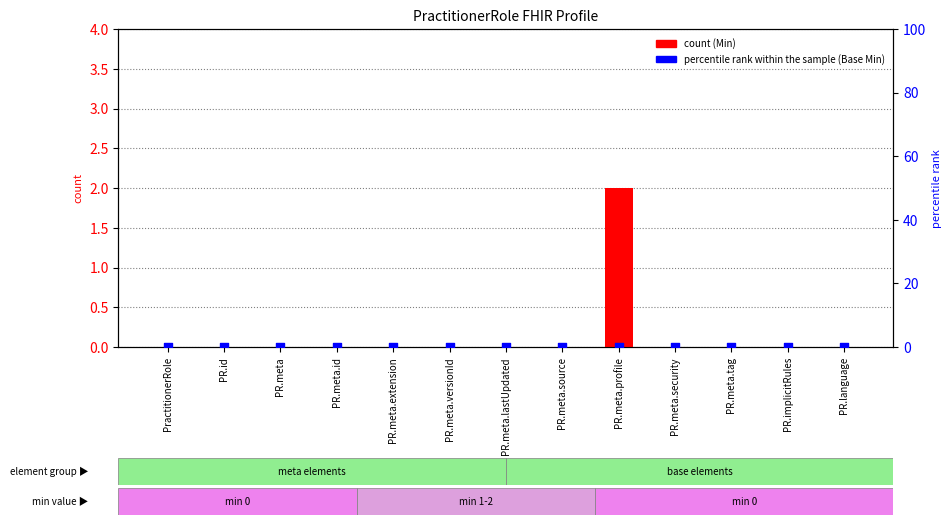

Which series has the widest spread of Y values?

count